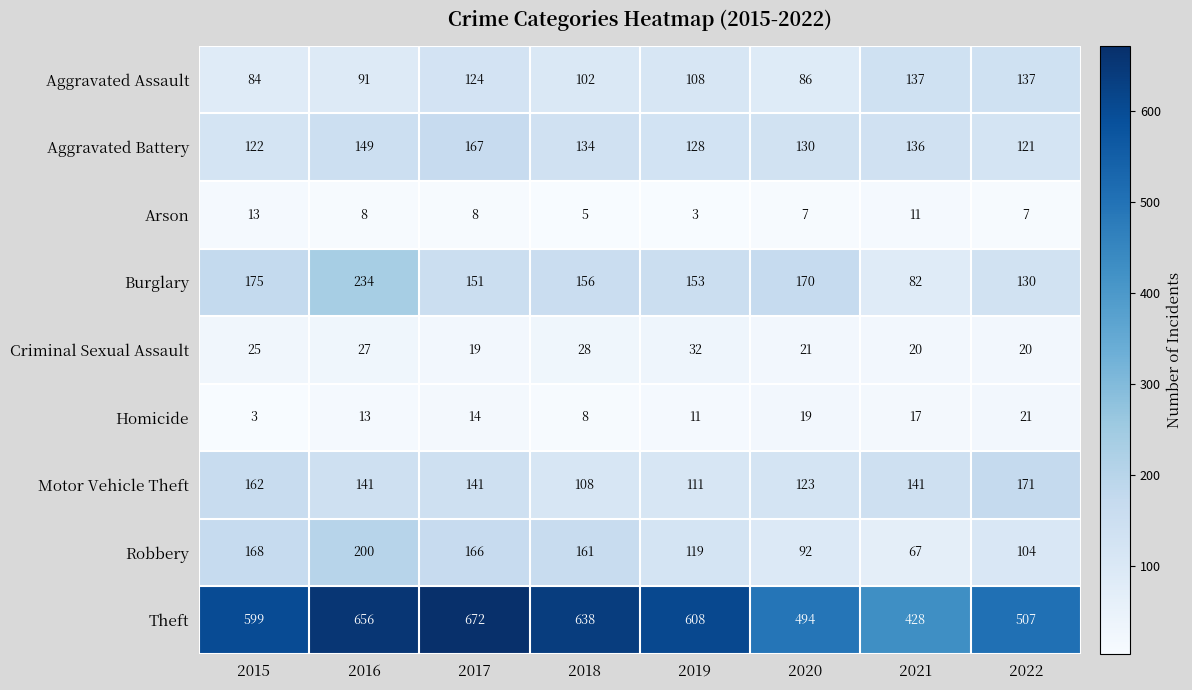

What is the difference between the maximum and second lowest values in the Aggravated Battery series?

45